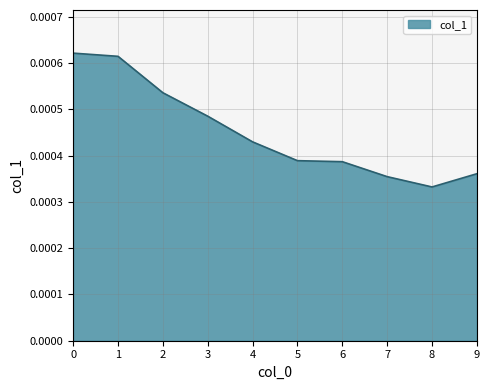

At which label is the value closest to 0?

8